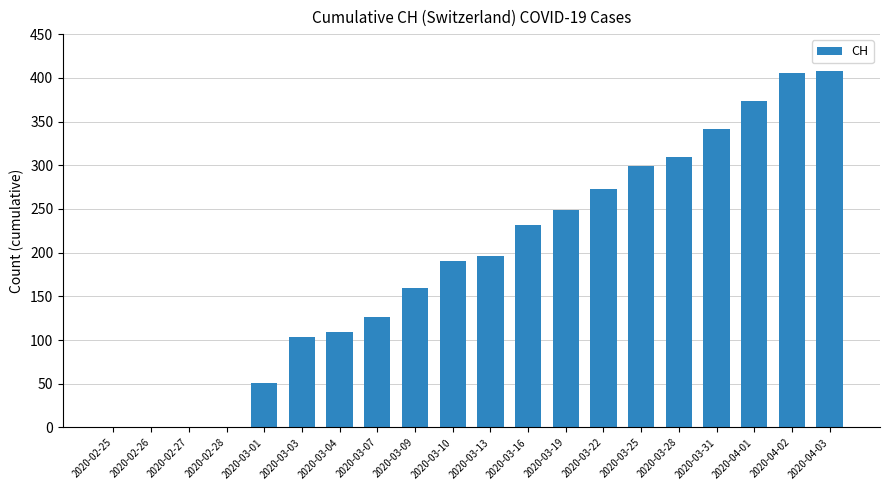

Approximately how many times larger is the value at 2020-03-10 compared to 2020-03-09?

1.2